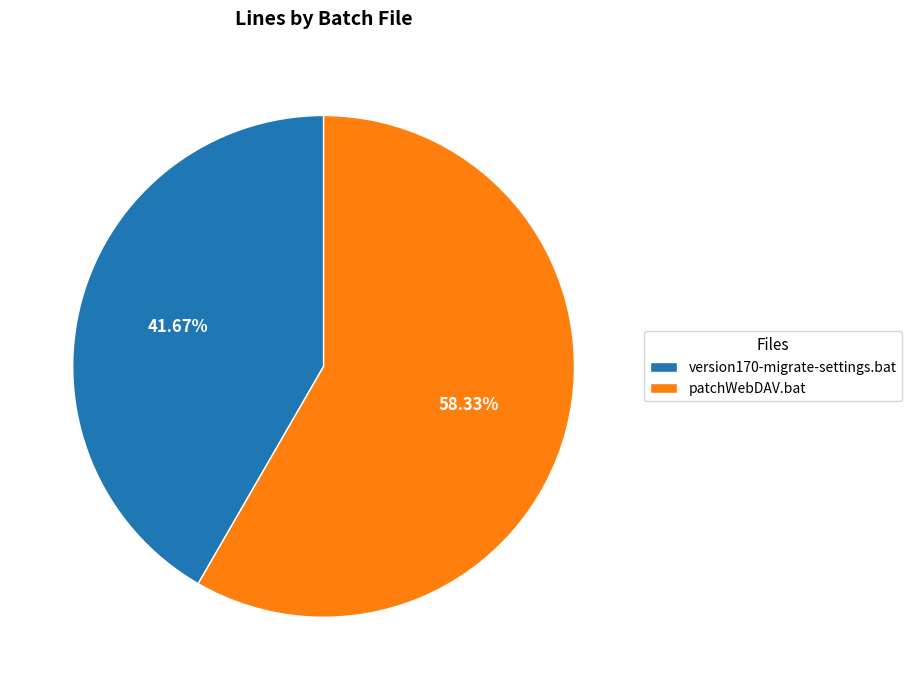

What is the smallest slice in the pie chart?

version170-migrate-settings.bat